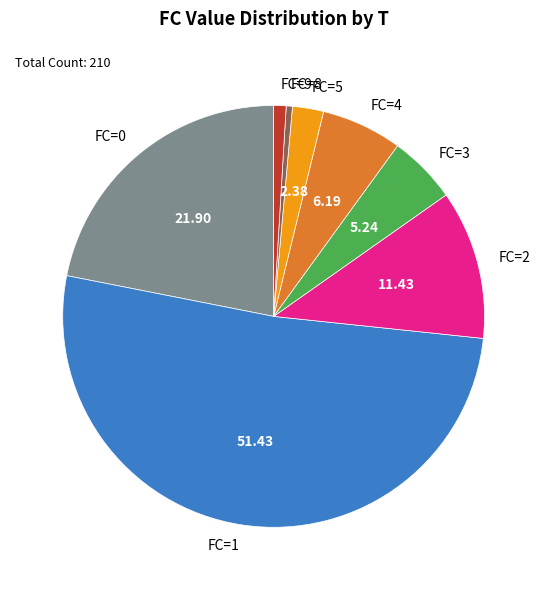

Which has a higher value, FC=5 or FC=8?

FC=5